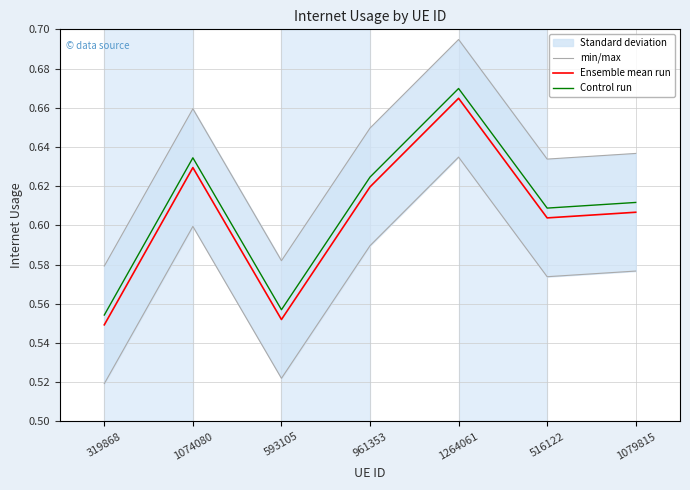

What position from the left is 1079815?

7